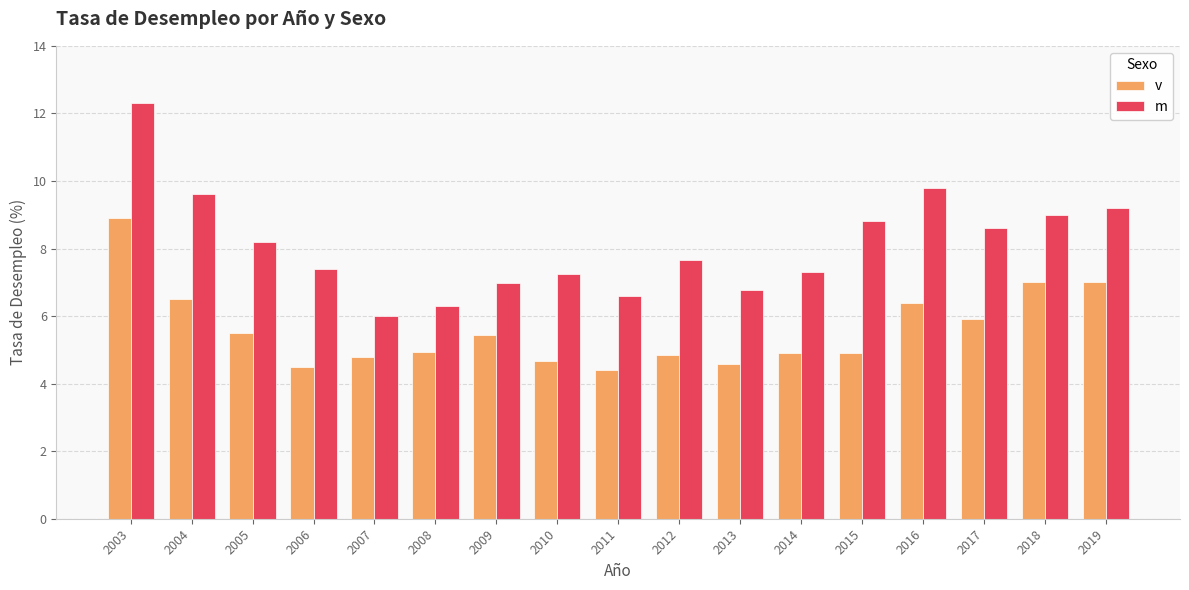

Reading left to right, list all the values displayed in this chart.

v: 2003=8.9	2004=6.5	2005=5.5	2006=4.5	2007=4.8	2008=4.9	2009=5.4	2010=4.7	2011=4.4	2012=4.8	2013=4.6	2014=4.9	2015=4.9	2016=6.4	2017=5.9	2018=7.0	2019=7.0
m: 2003=12.3	2004=9.6	2005=8.2	2006=7.4	2007=6.0	2008=6.3	2009=7.0	2010=7.2	2011=6.6	2012=7.7	2013=6.8	2014=7.3	2015=8.8	2016=9.8	2017=8.6	2018=9.0	2019=9.2